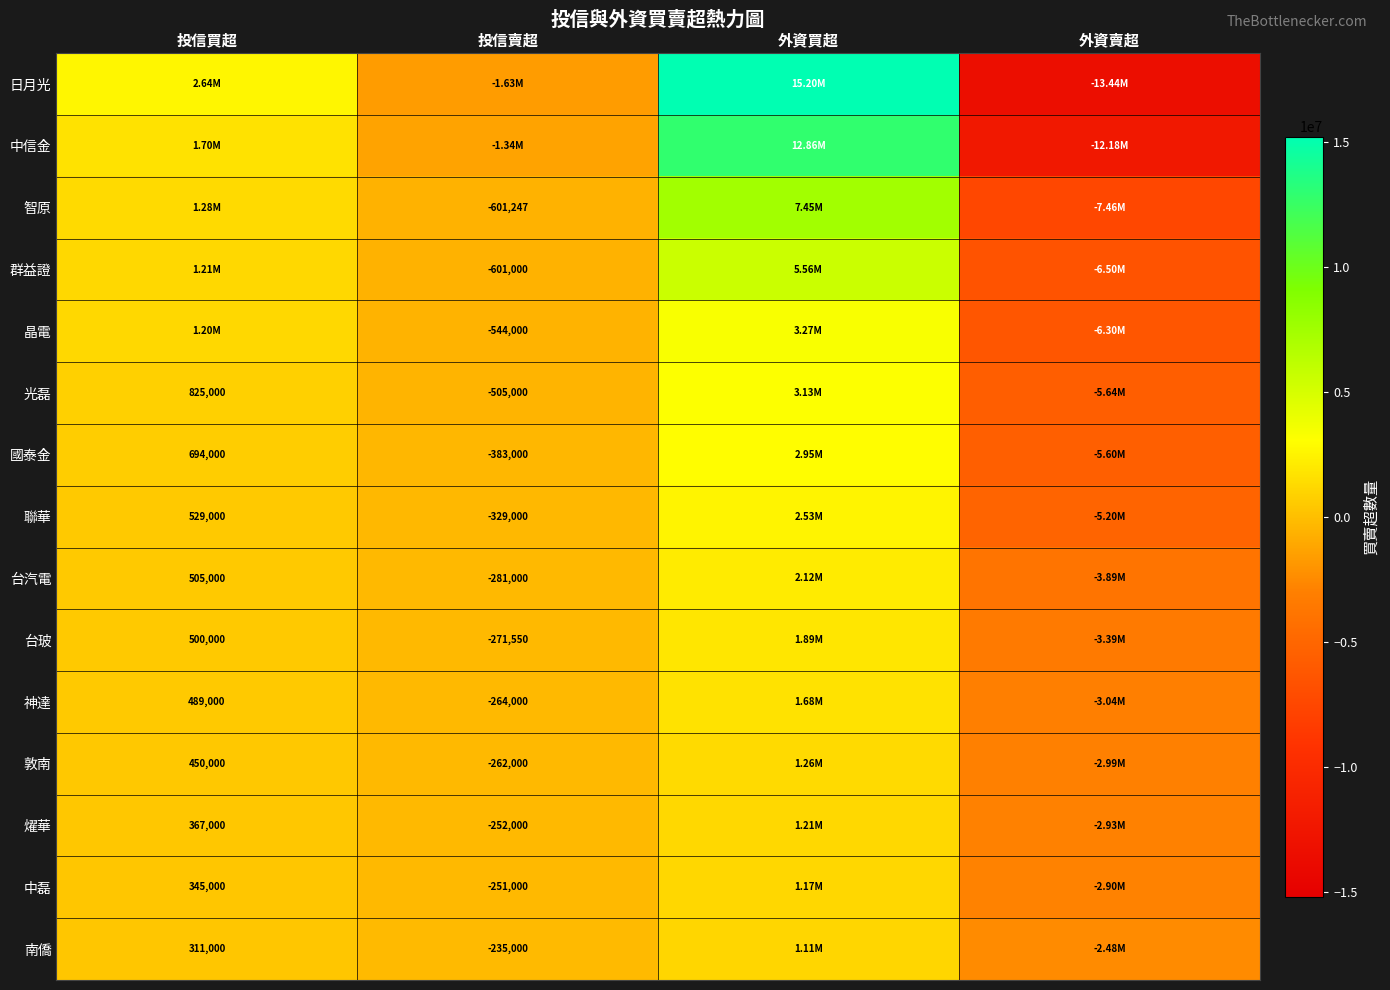

Between 外資買超 and 外資賣超, which series saw the biggest shift?

日月光